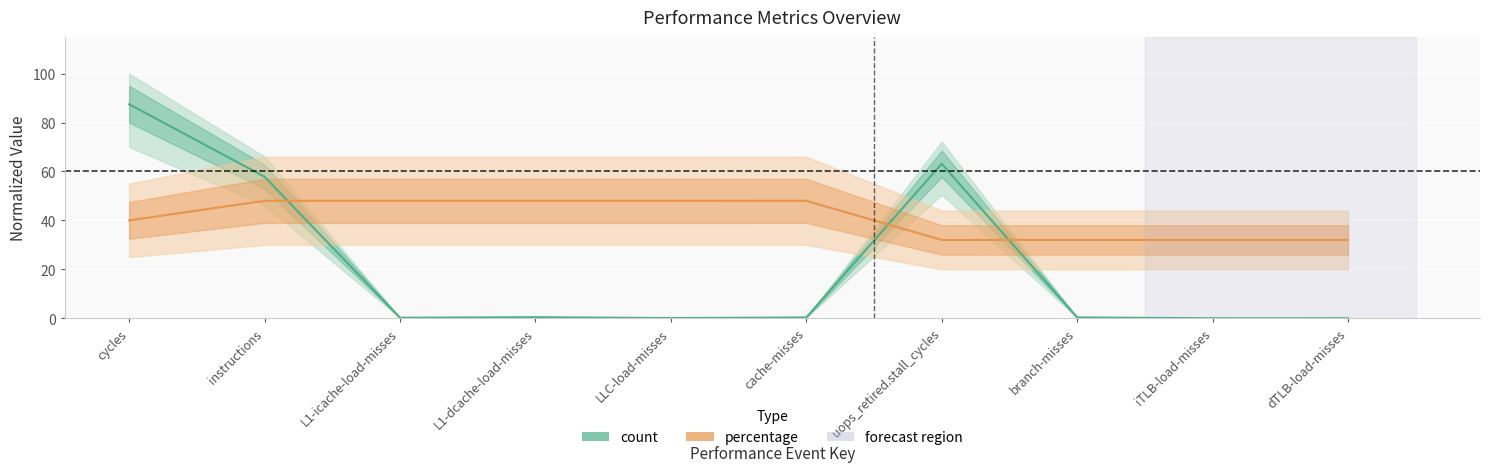

The value of percentage at instructions is 68.6. True or false?

False